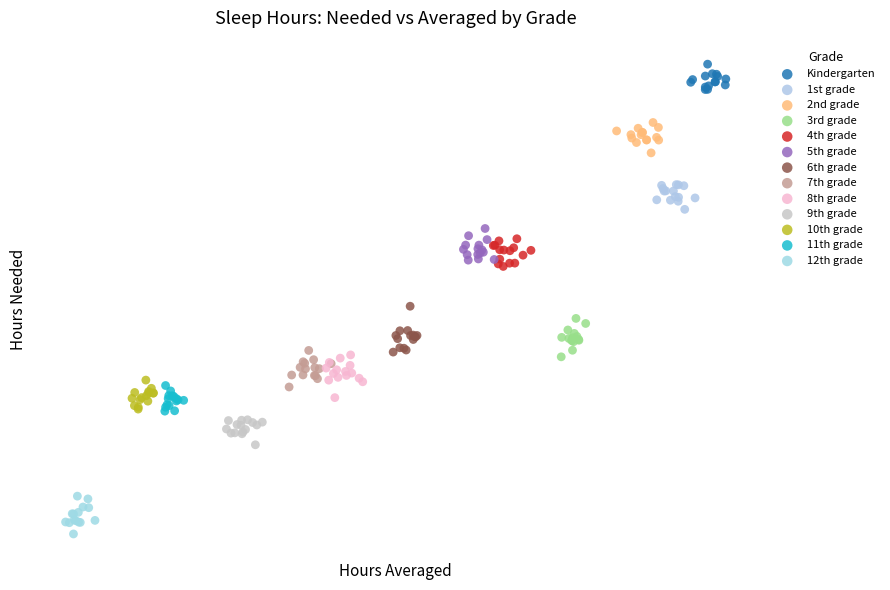

Which series contains the highest Y value?

Kindergarten